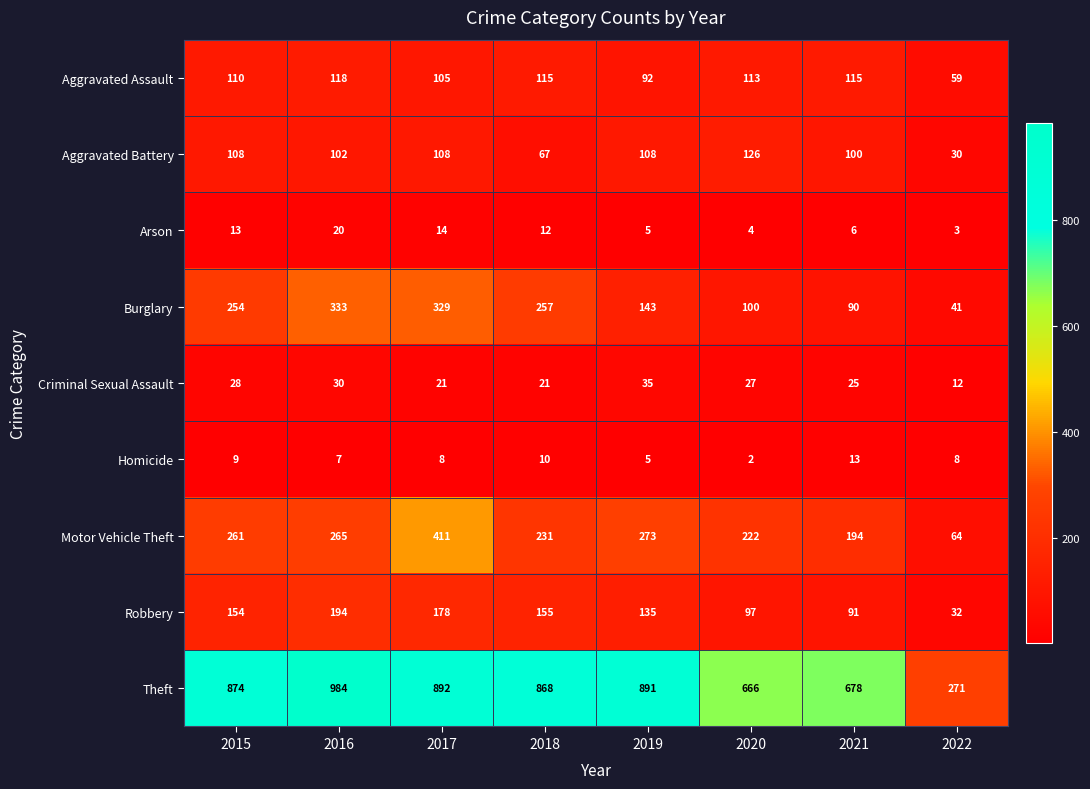

Read the Criminal Sexual Assault value at 2018, to the nearest 5.

20